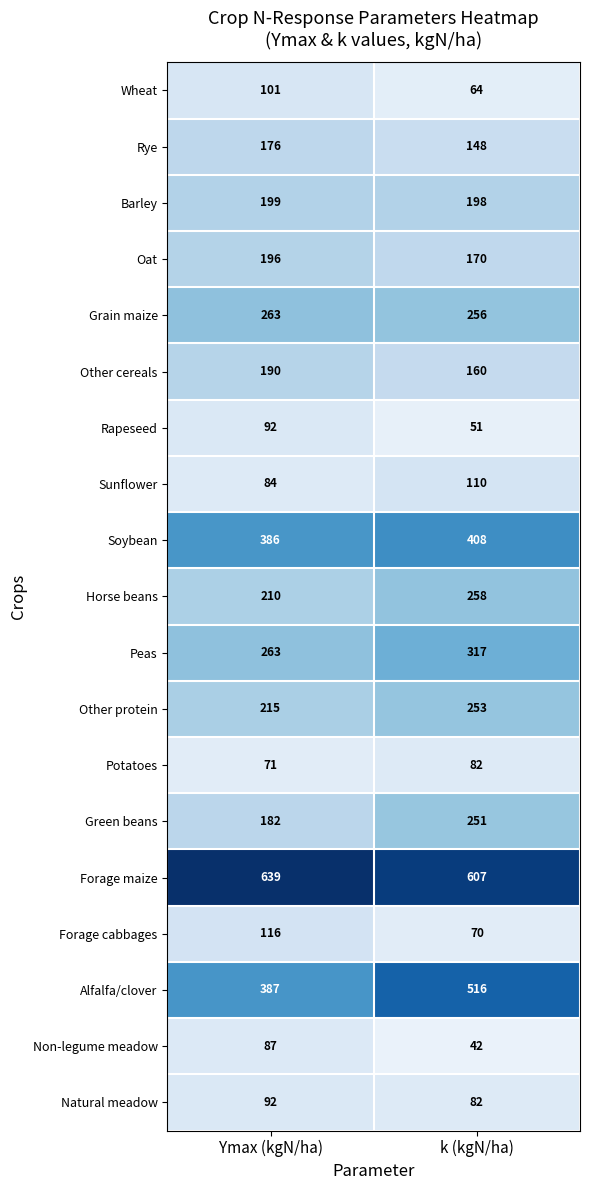

How many data points in Rapeseed are less than 92?

1